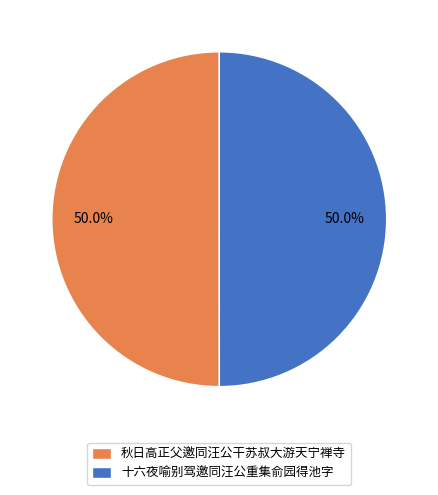

Approximately how many times larger is the value at 秋日高正父邀同汪公干苏叔大游天宁禅寺 compared to 十六夜喻别驾邀同汪公重集俞园得池字?

1.0